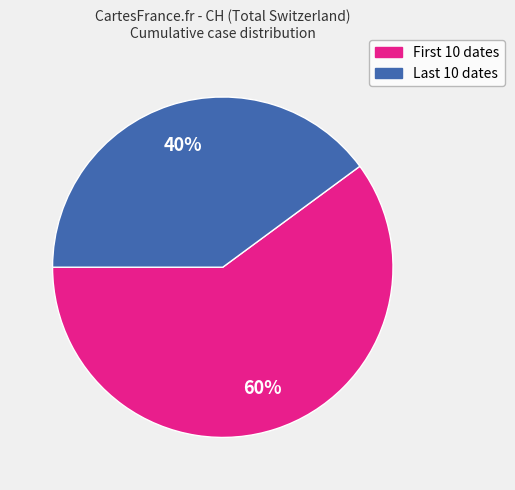

Is there a majority slice in this chart?

Yes